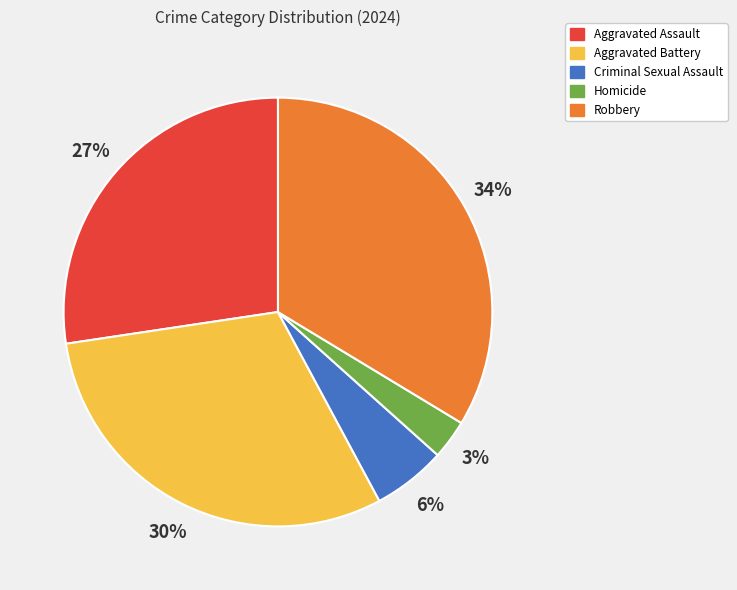

Which slice is the largest?

Robbery